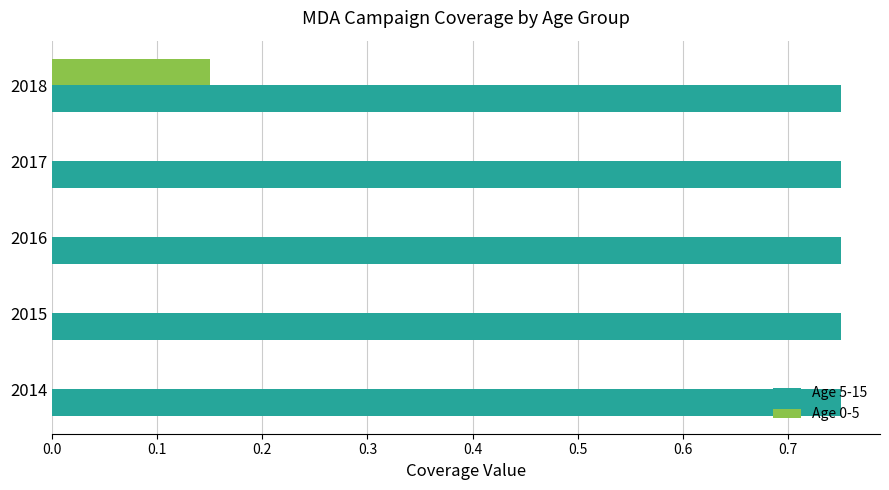

At which category is the sum across all series the highest?

2018